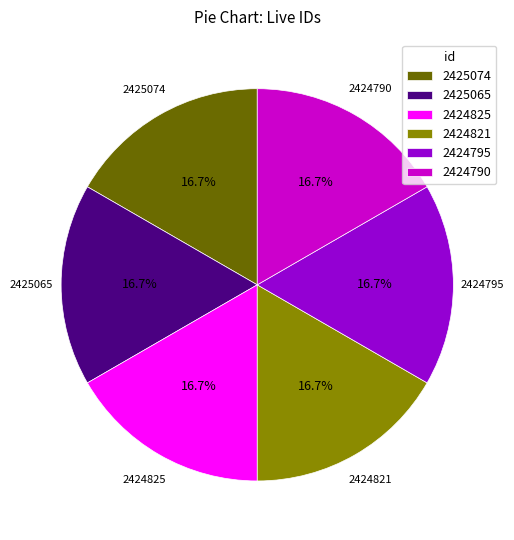

To the nearest percent, what is the combined percentage of 2424790 and 2424825?

33%